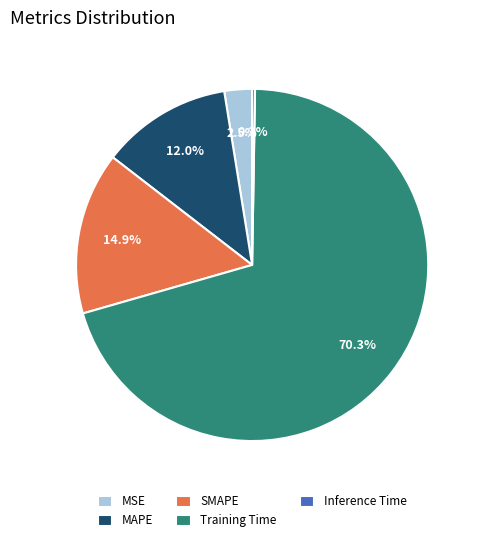

Is it true that MSE is 14% of the pie?

False